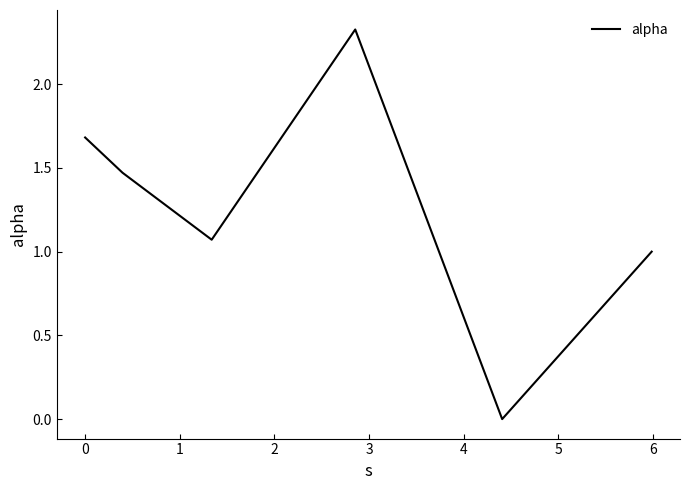

How many interior local peaks (higher than both neighbors) does the data have?

1